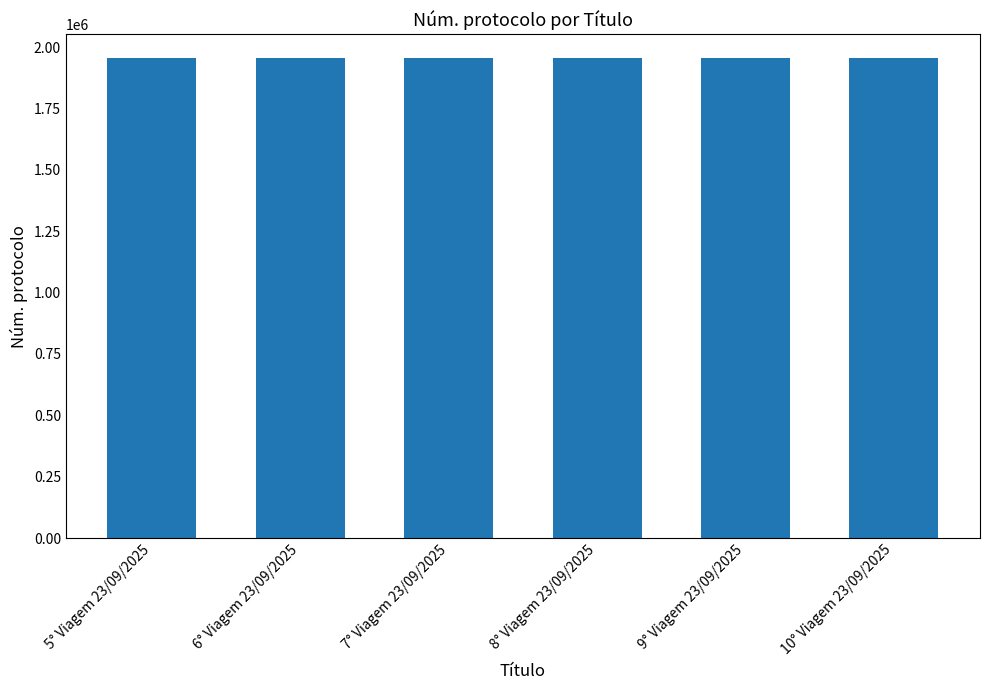

How many bars are there in total?

6